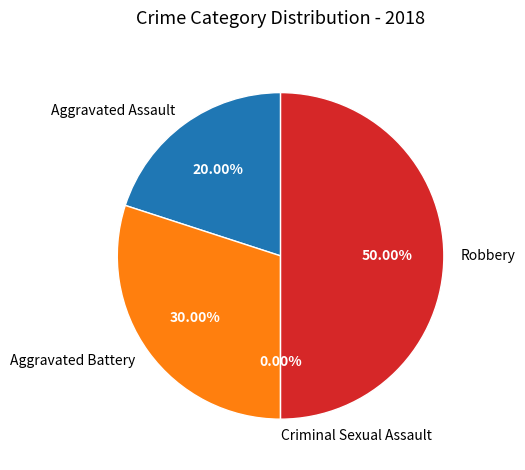

Rank the categories by value from highest to lowest.

Robbery, Aggravated Battery, Aggravated Assault, Criminal Sexual Assault